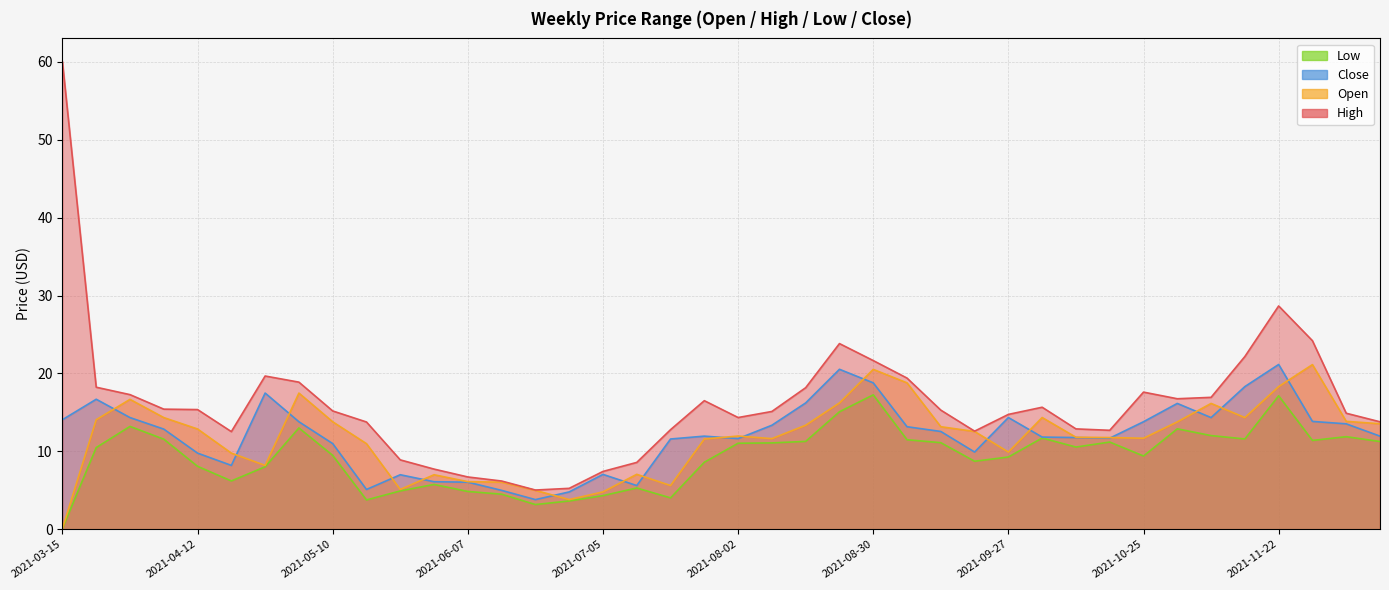

Which has a higher value, 2021-05-03 or 2021-11-22?

2021-11-22